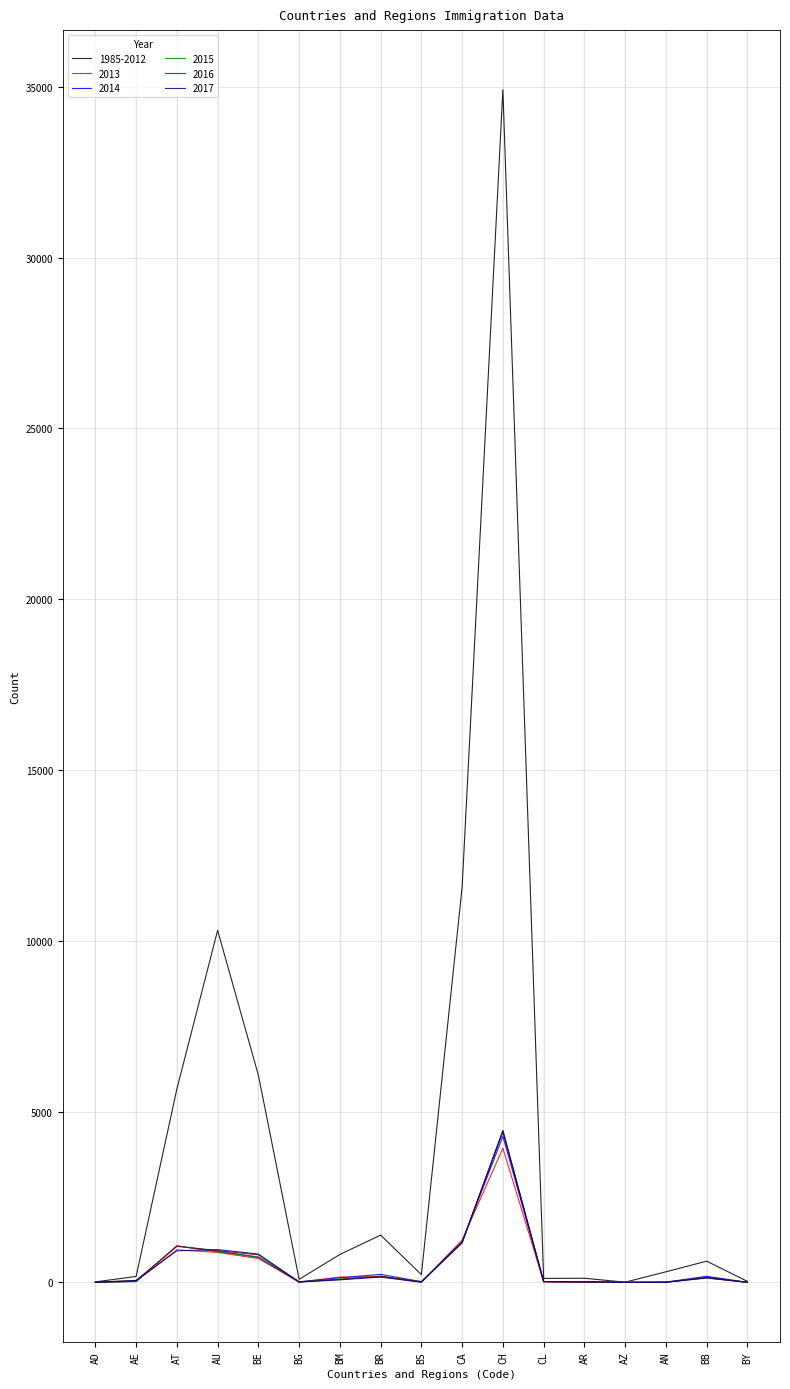

Which series has the largest total across all categories?

1985-2012